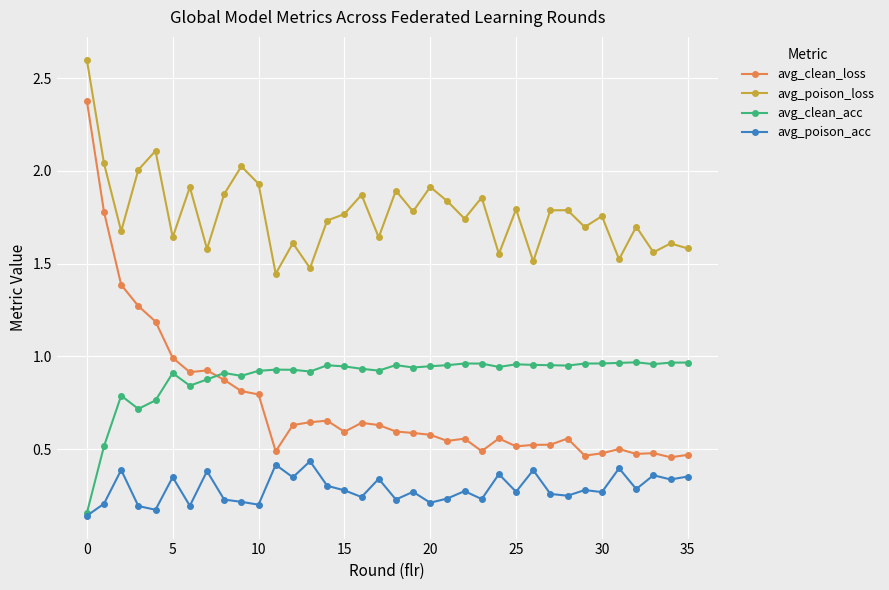

What is the maximum value for avg_clean_loss?

2.4